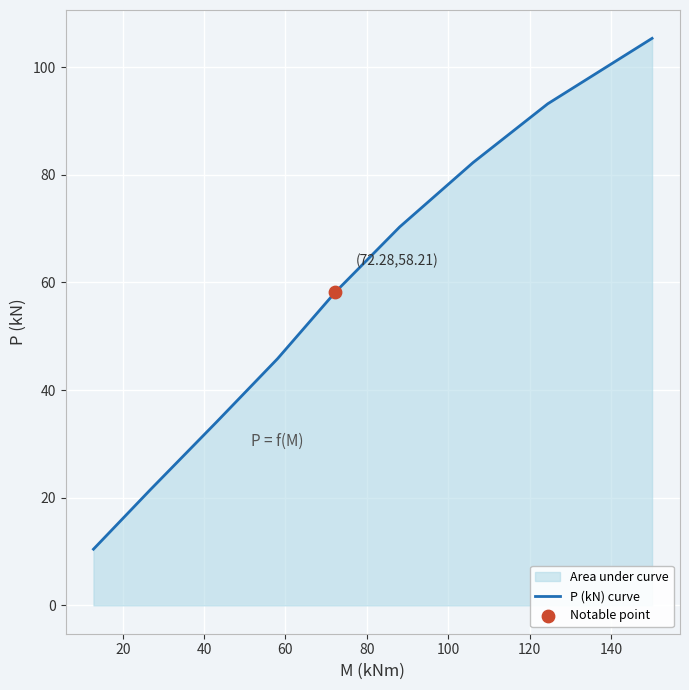

What is the difference between the maximum and minimum values?

94.9